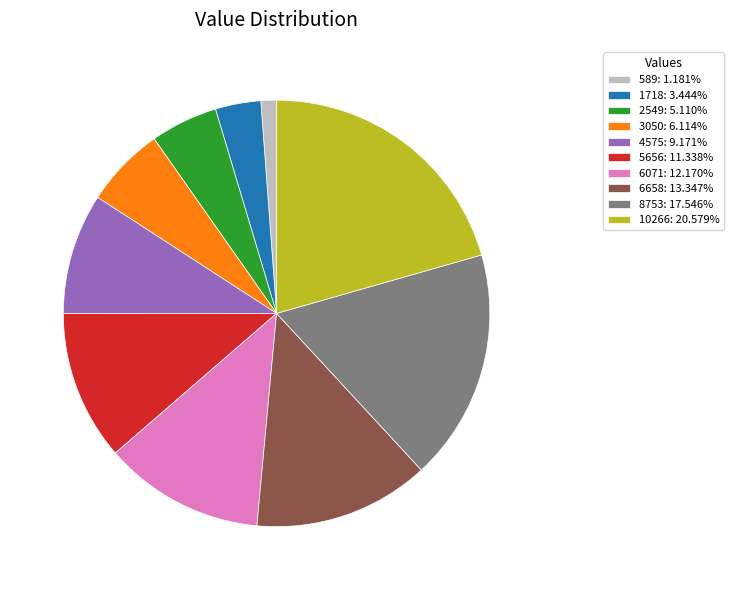

What is the ratio of the value at 6071 to the value at 8753?

0.7